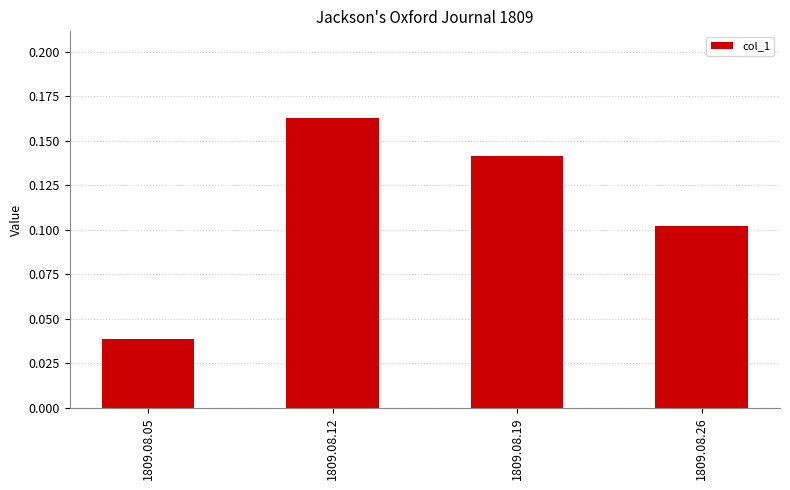

Count the values in the range 0 to 1.

4